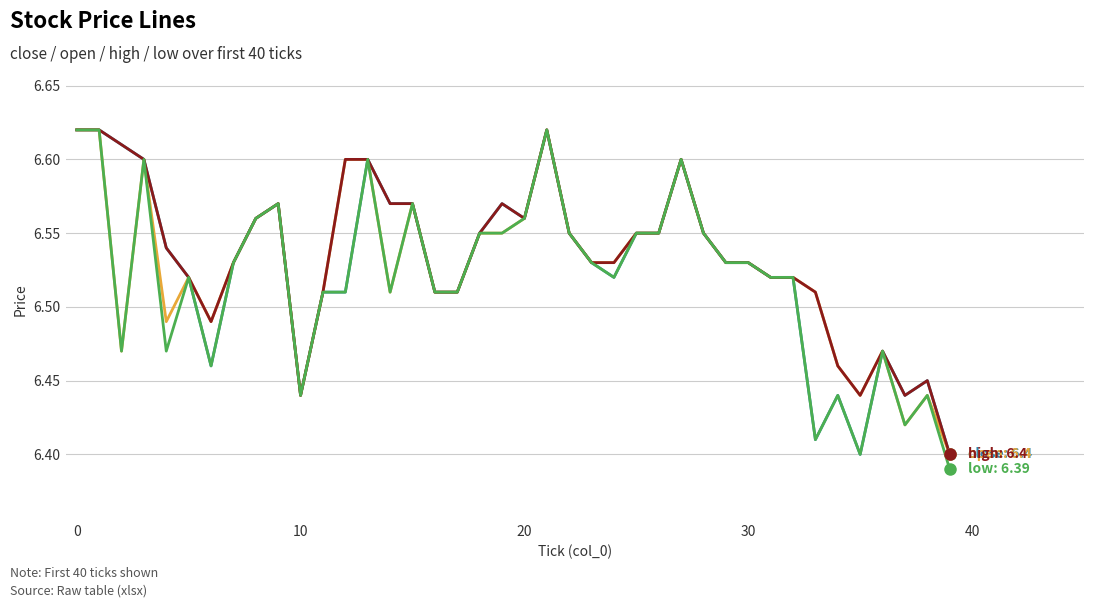

The value of high at 38 is 6.5. True or false?

True